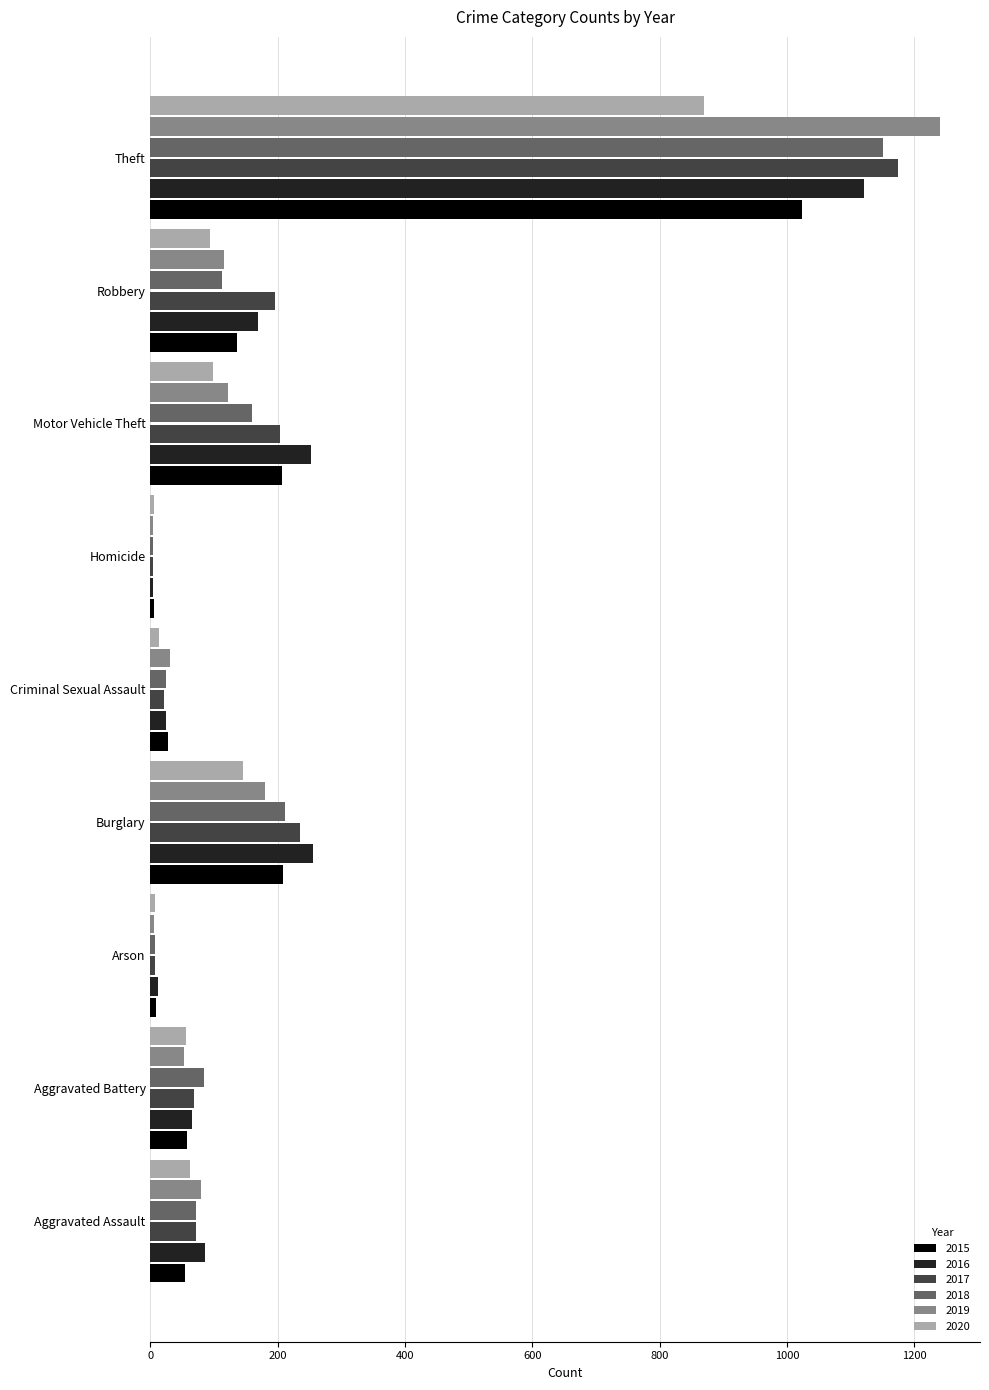

Where is 2020 nearest to the value 437?

Burglary